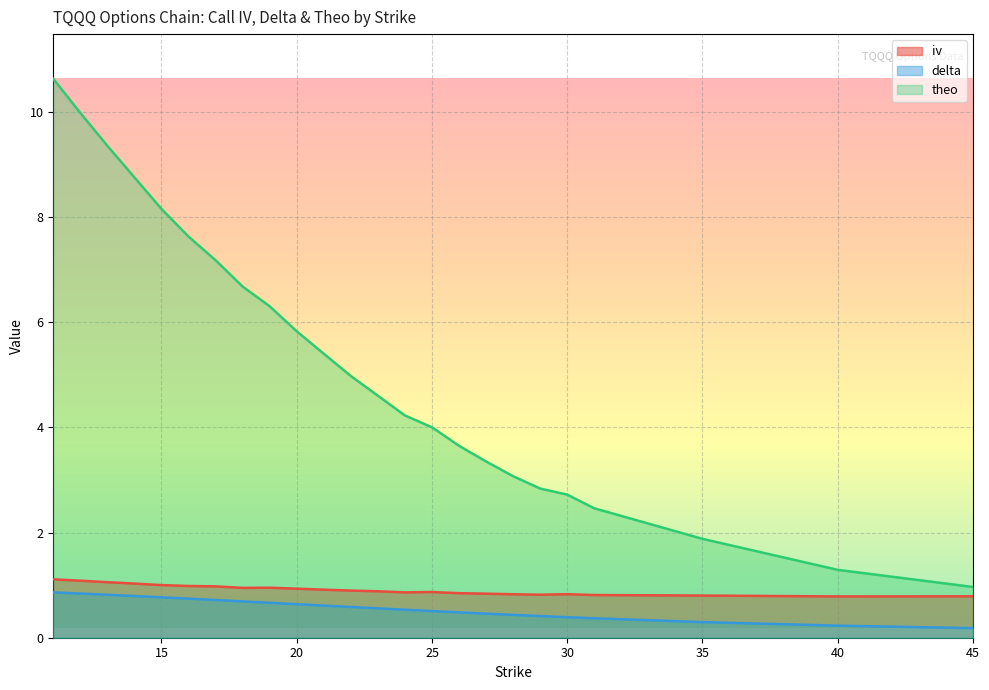

What is the difference between the maximum and minimum values in the theo series?

9.7